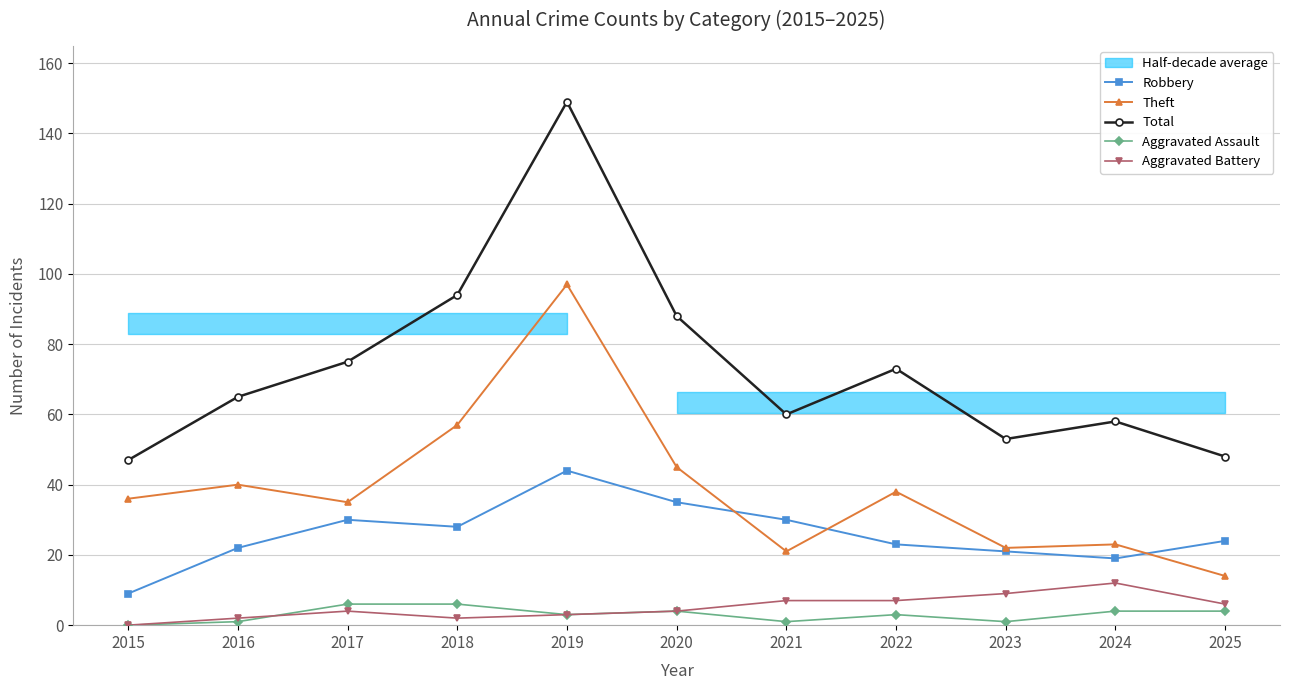

Which series changed the most between 2017 and 2018?

Theft